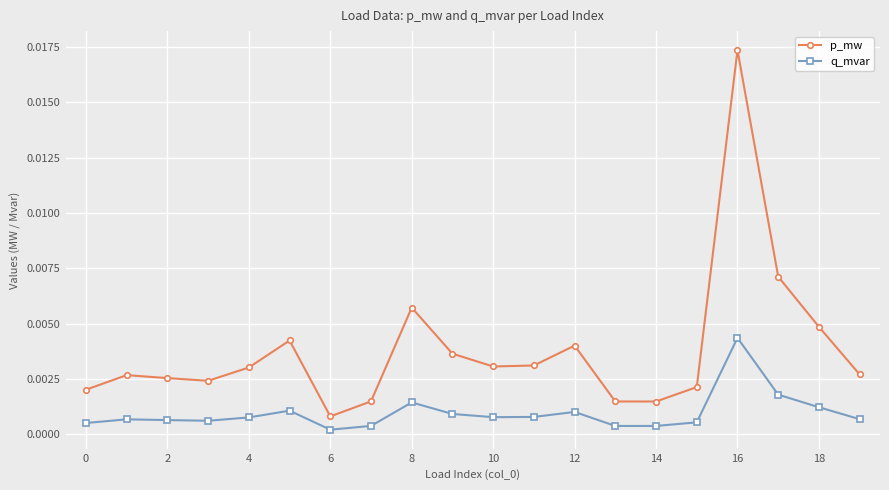

Which series has the widest spread of values?

p_mw